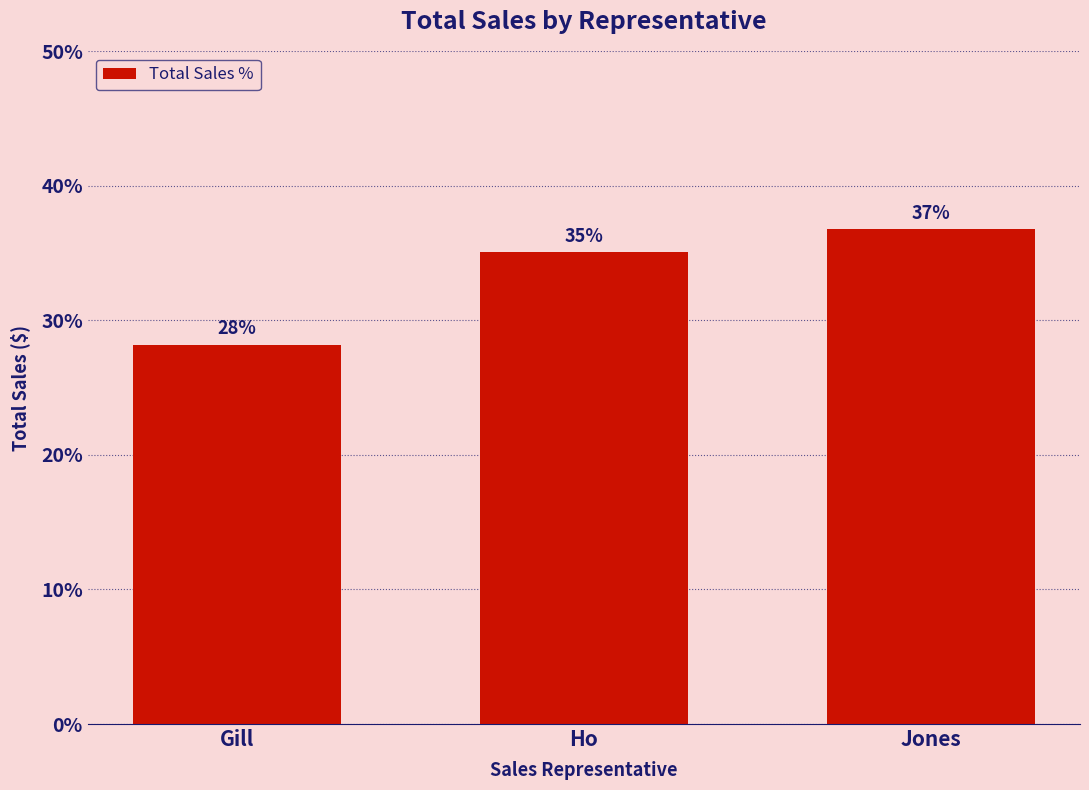

What position from the right is Ho?

2